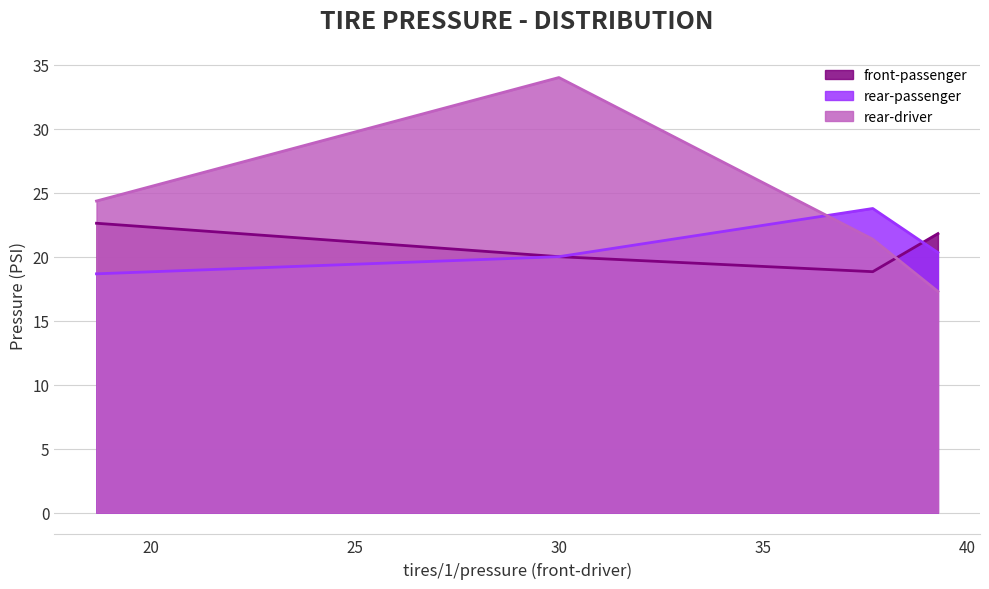

Which series has the widest spread of values?

rear-driver